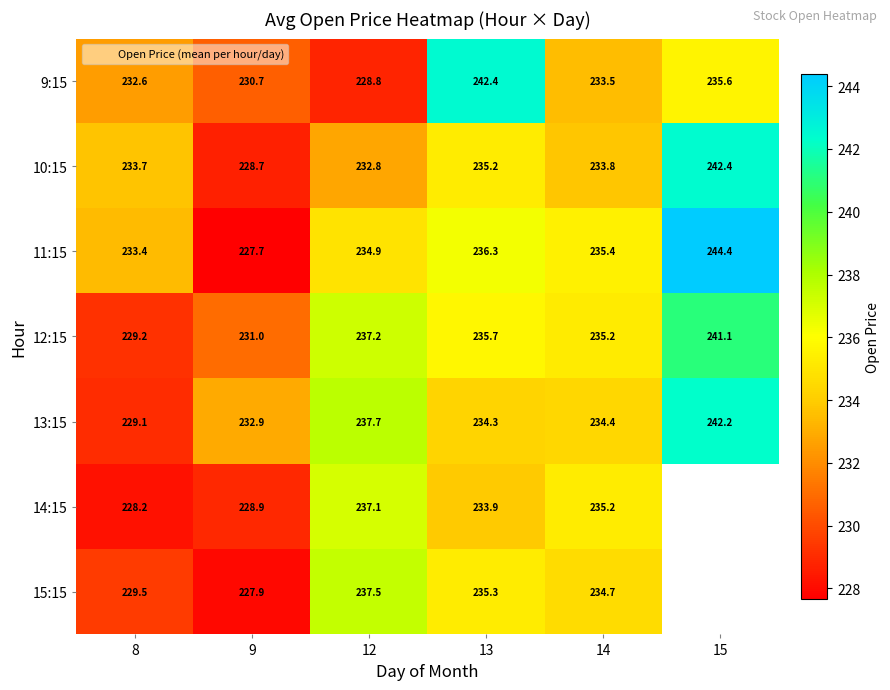

What is the spread (max minus min) of values at 8?

5.5